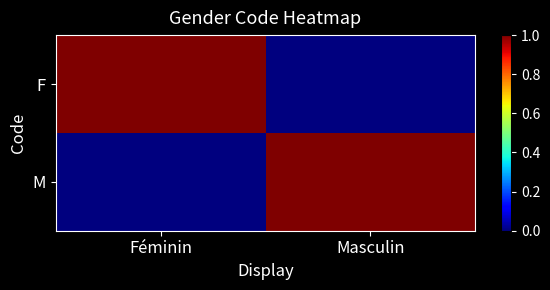

What is the difference between the highest and lowest values at Féminin?

1